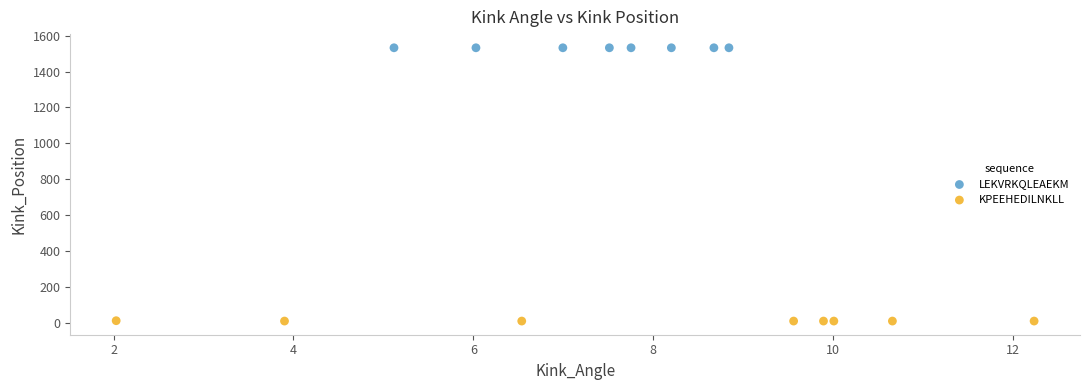

Which series reaches the minimum Y coordinate?

KPEEHEDILNKLL